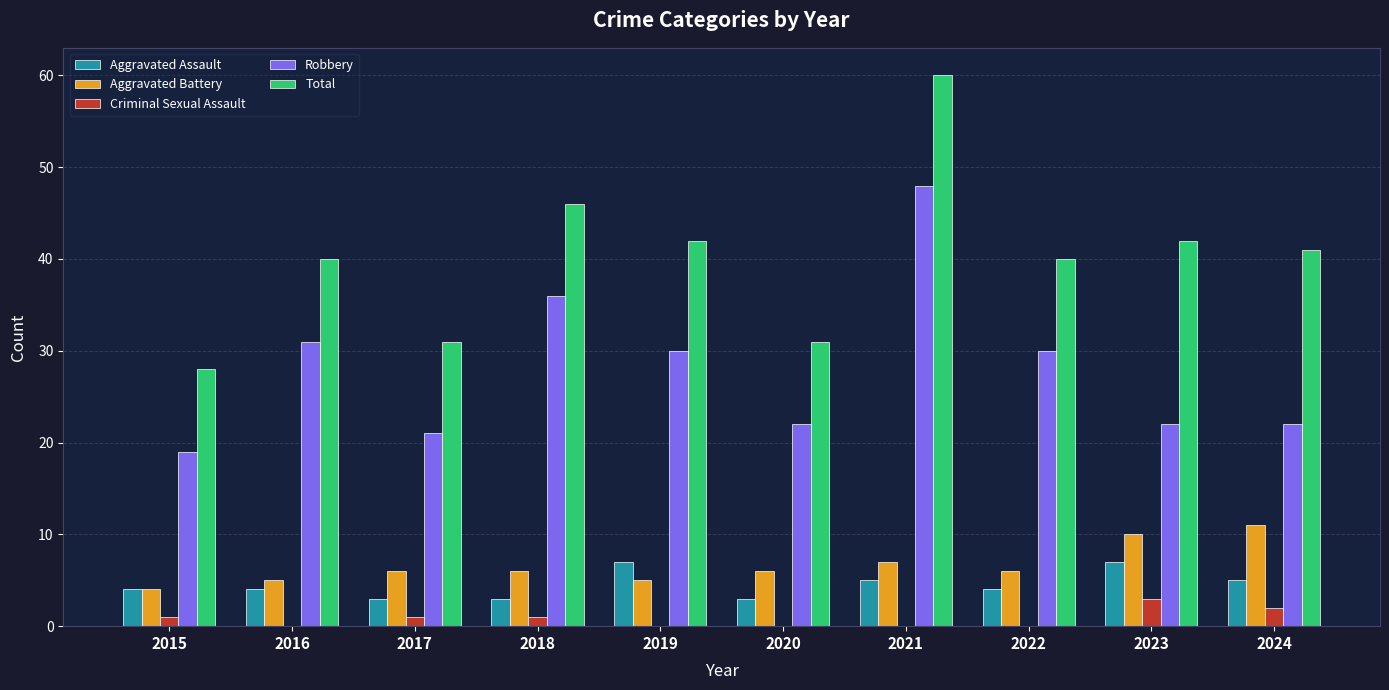

How many series are shown in this chart?

5